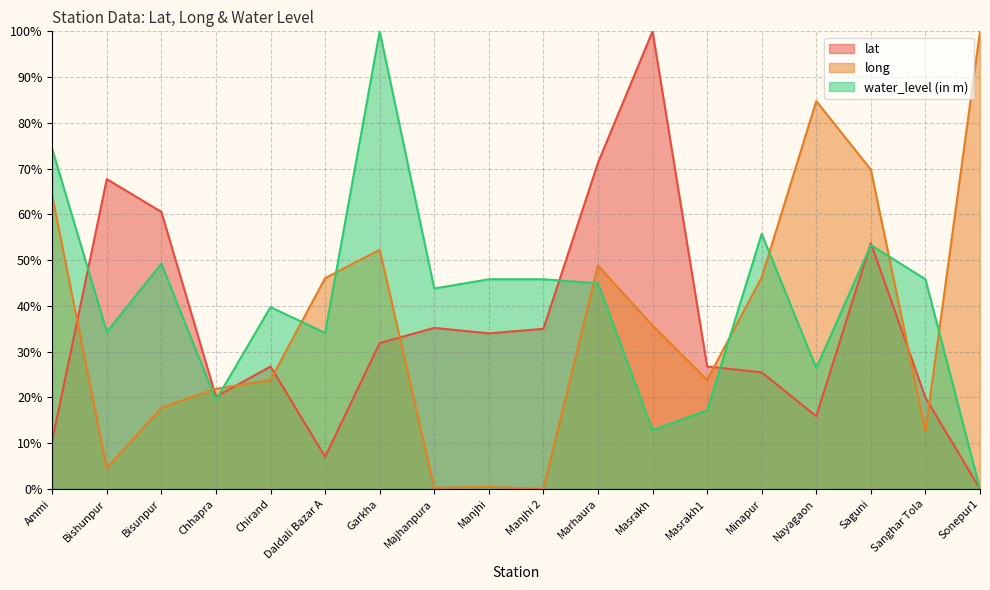

What is the difference between the maximum and minimum values in the lat series?

100.0